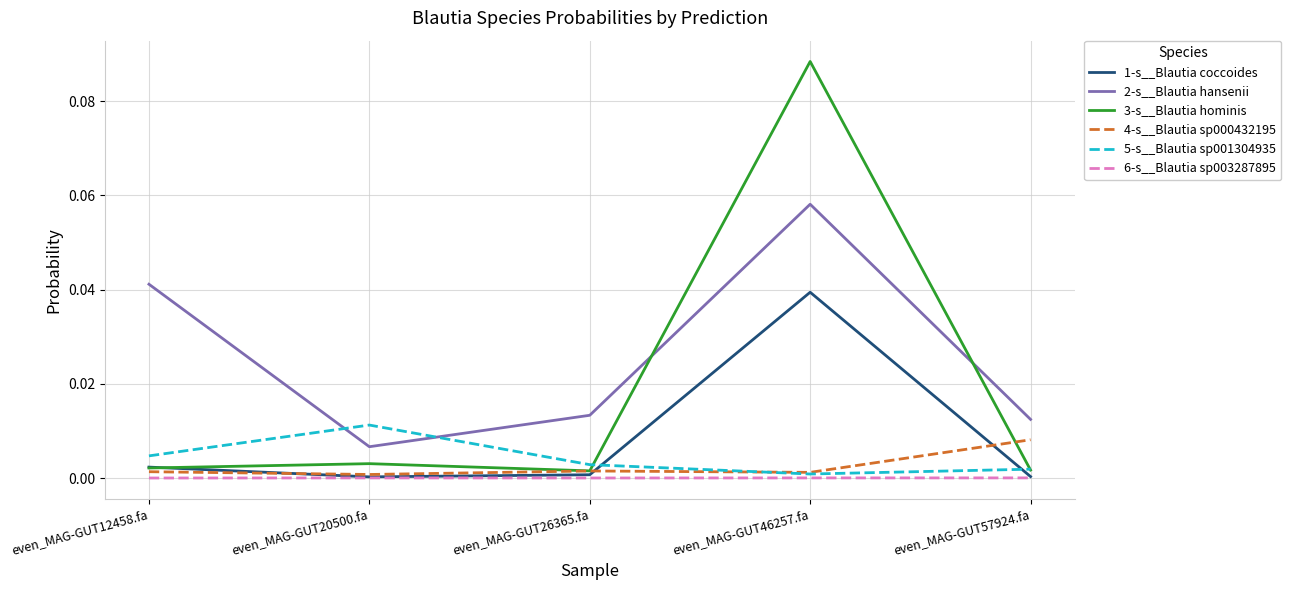

The value of 2-s__Blautia hansenii at even_MAG-GUT46257.fa is 0.0. True or false?

False